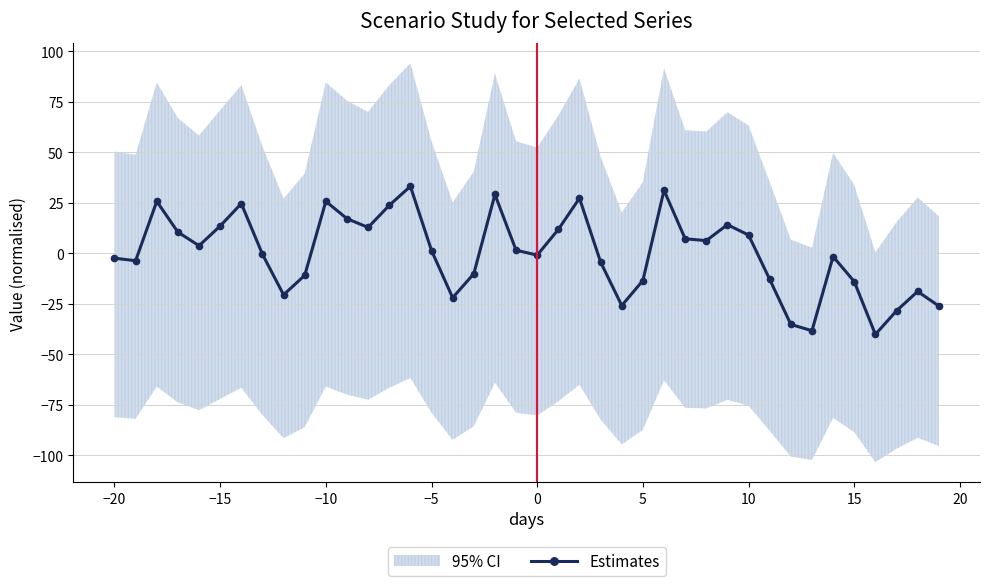

What is the difference between the maximum and second lowest values?

71.5